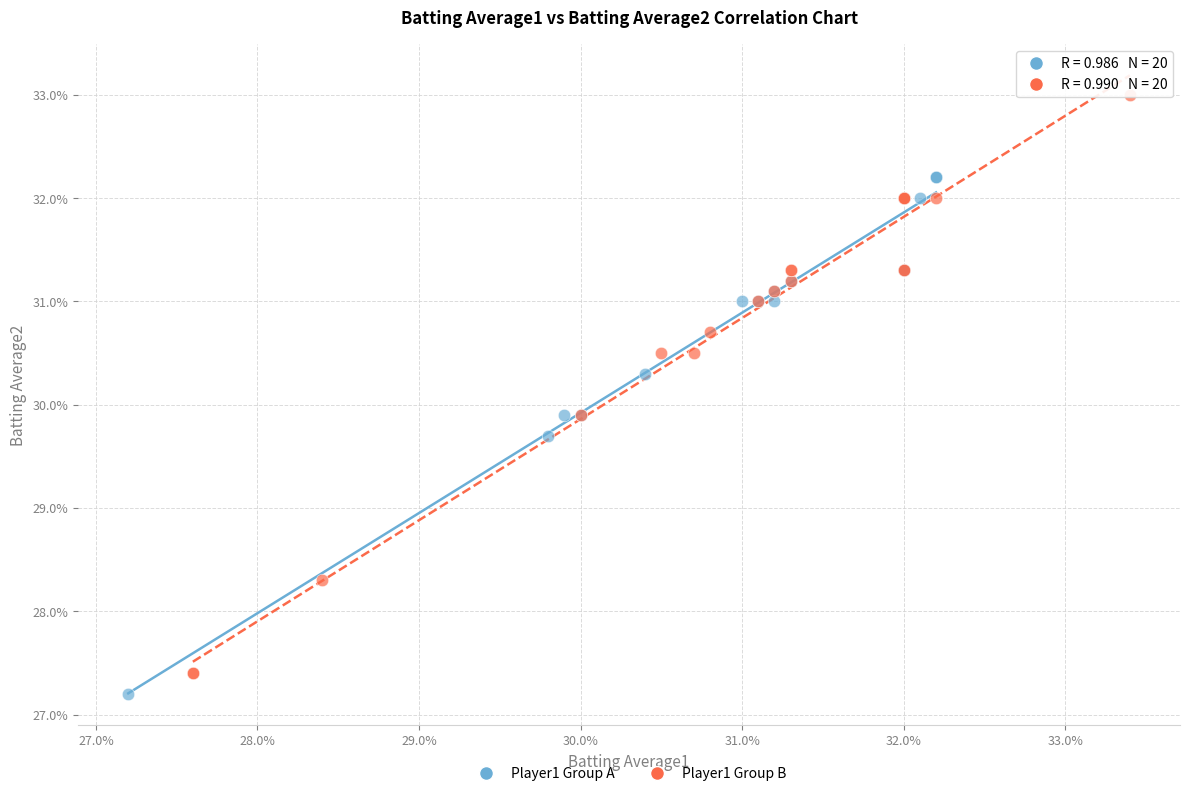

What are all the series names shown in the legend?

Player1 Group A, Player1 Group B